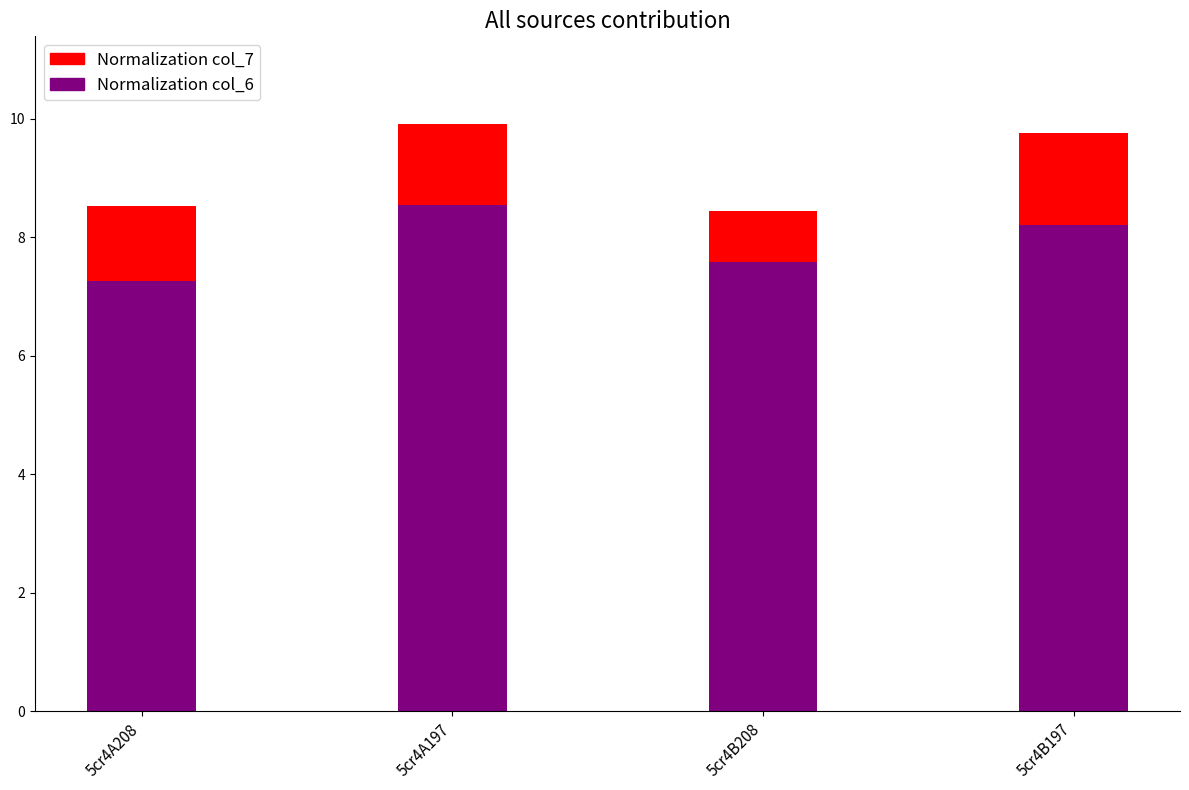

What is the label of the 2nd bar from the right?

5cr4B208